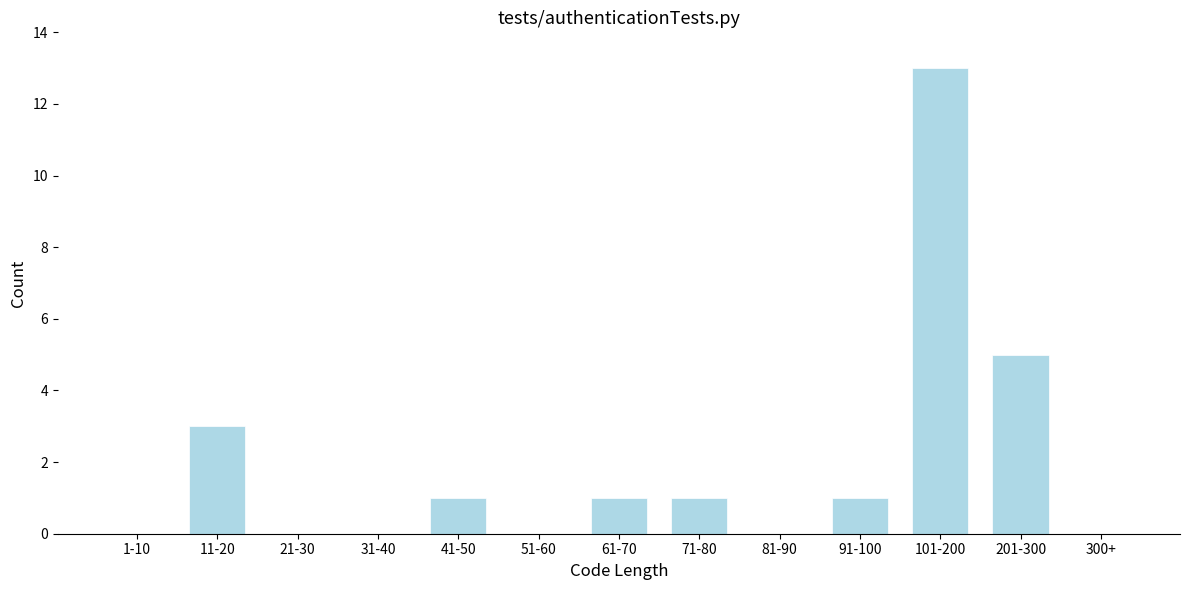

Reading left to right, transcribe all the data shown in this chart.

1-10=0	11-20=3	21-30=0	31-40=0	41-50=1	51-60=0	61-70=1	71-80=1	81-90=0	91-100=1	101-200=13	201-300=5	300+=0